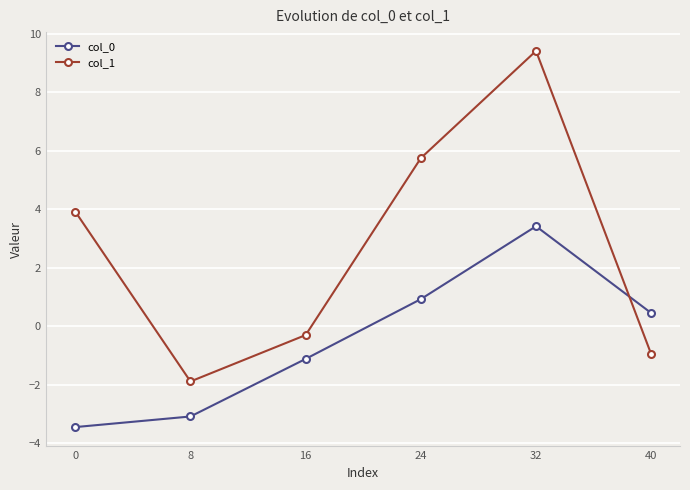

What is the sum of all col_1 values?

16.0